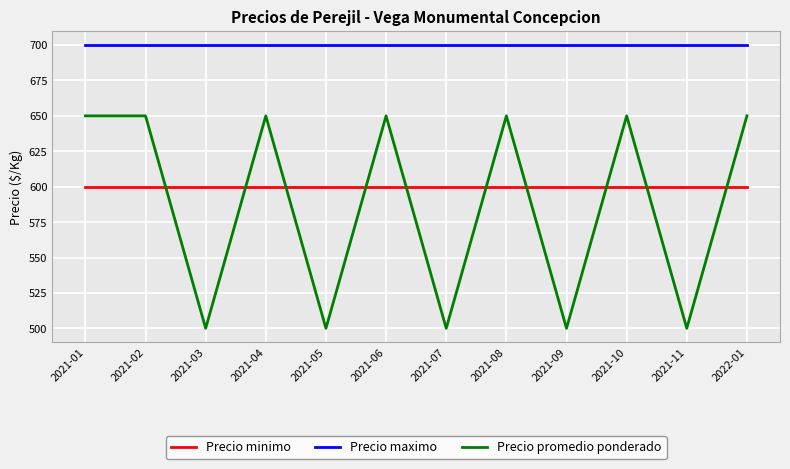

The value of Precio maximo at 2021-10 is 1194. True or false?

False